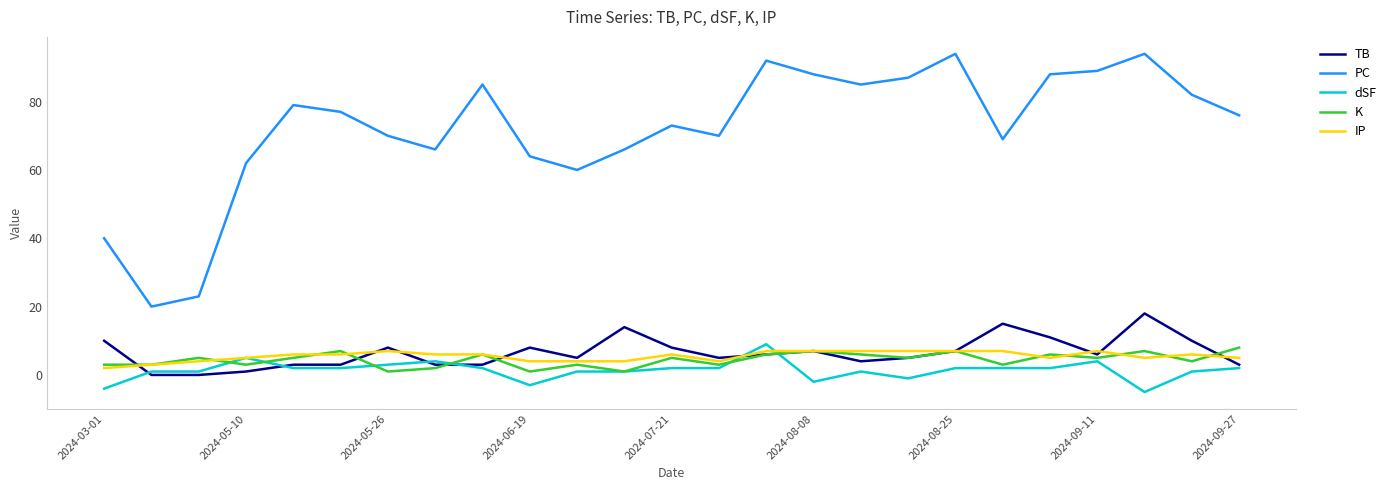

Count the number of data series in this chart.

5